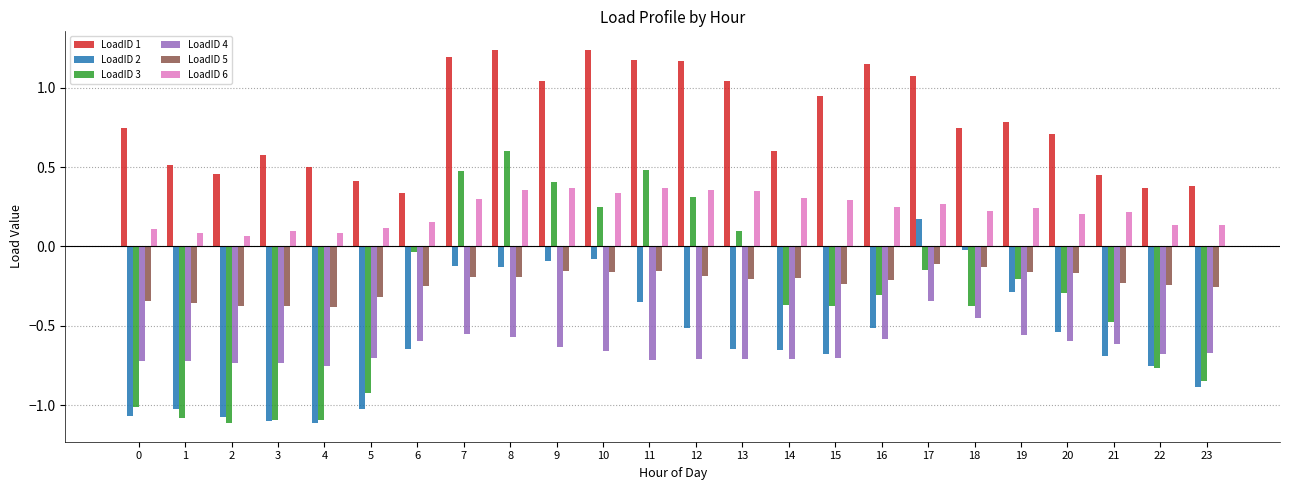

At which label does LoadID 4 reach its peak?

17